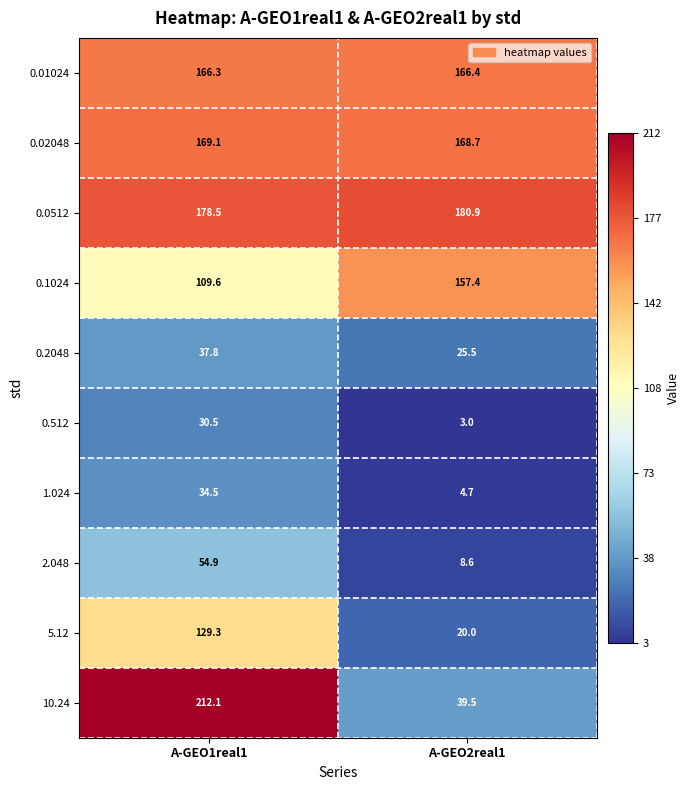

What is the difference between the maximum and minimum values in the 0.2048 series?

12.3